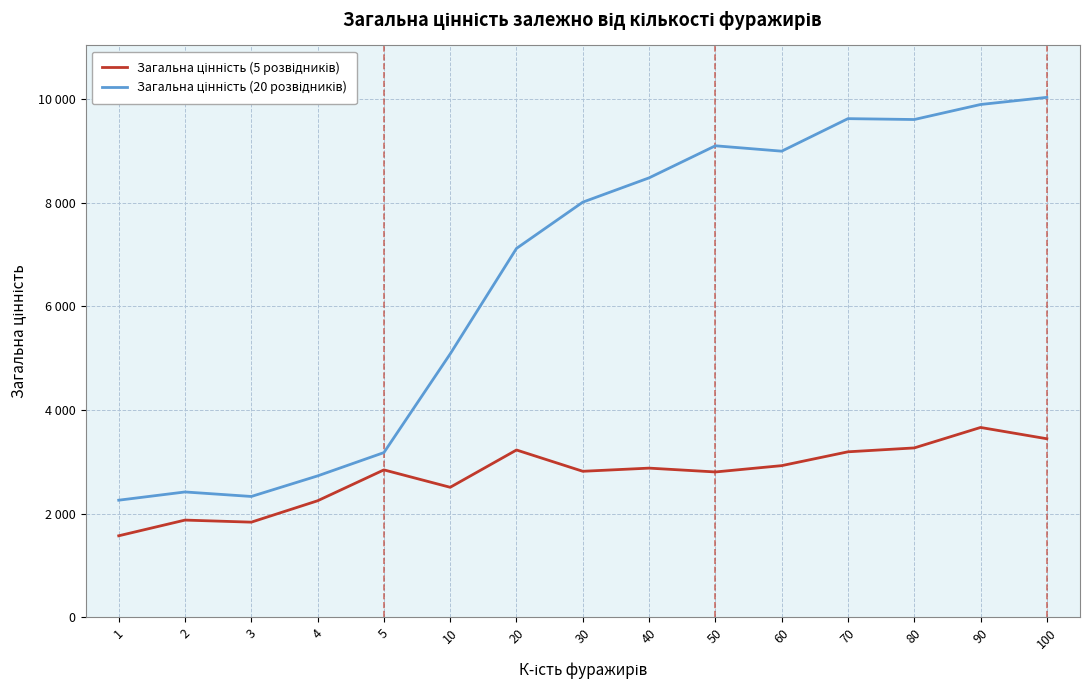

Does the chart have visible grid lines?

Yes